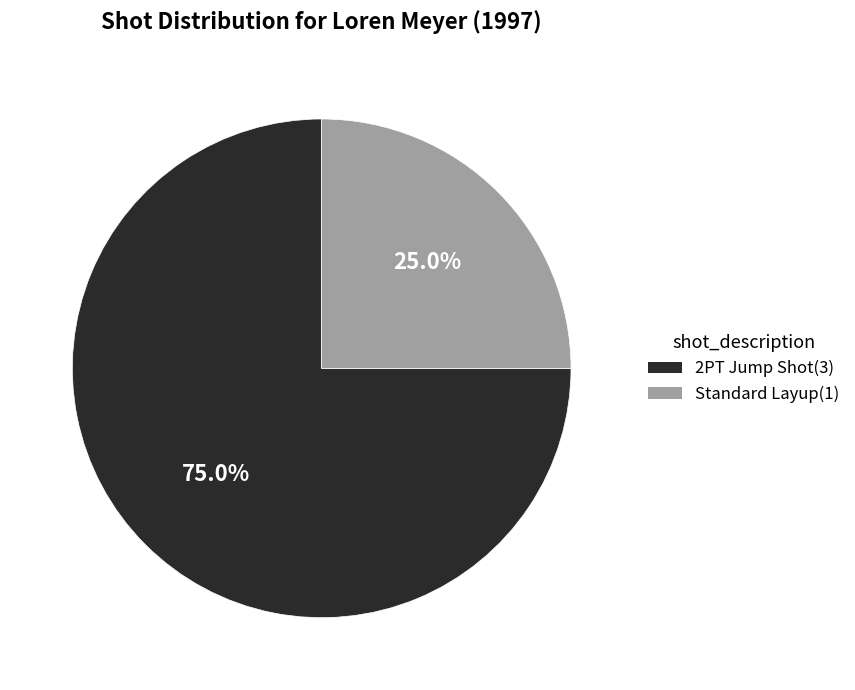

To the nearest percent, what is the difference between the Standard Layup and 2PT Jump Shot slice percentages?

50%